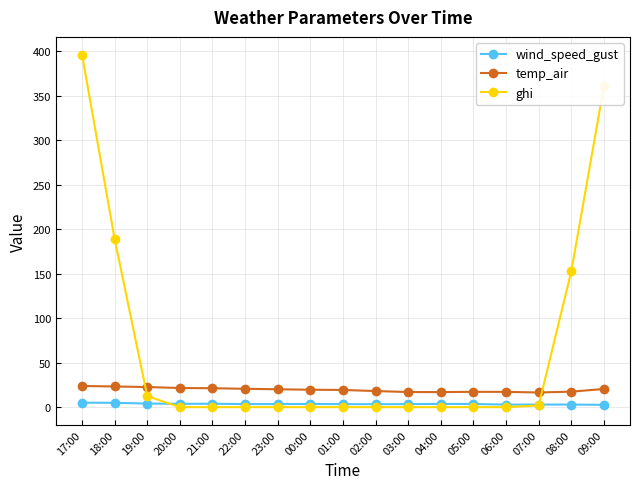

What is the label of the 13th point from the left?

05:00